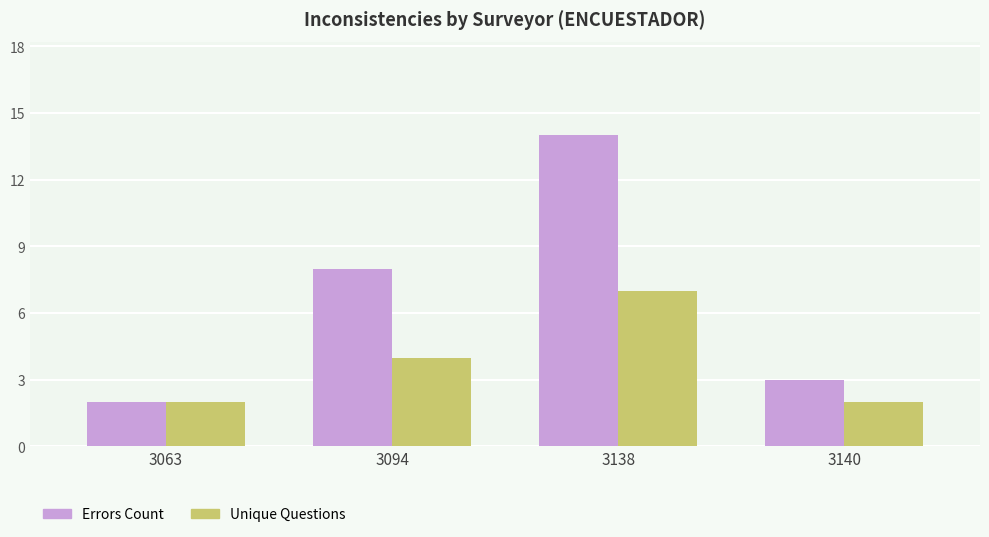

How many data points in Errors Count are less than 8?

2